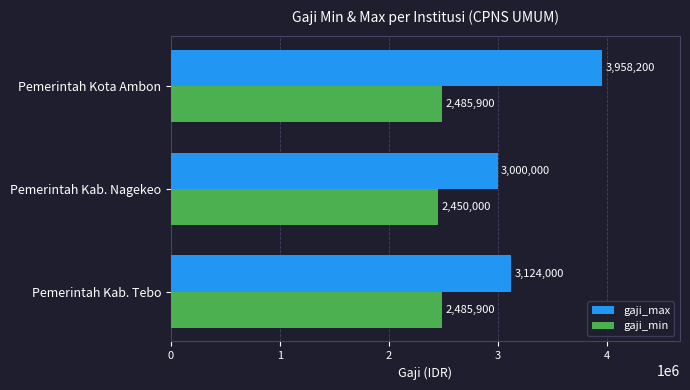

What is the greatest value displayed?

3958200